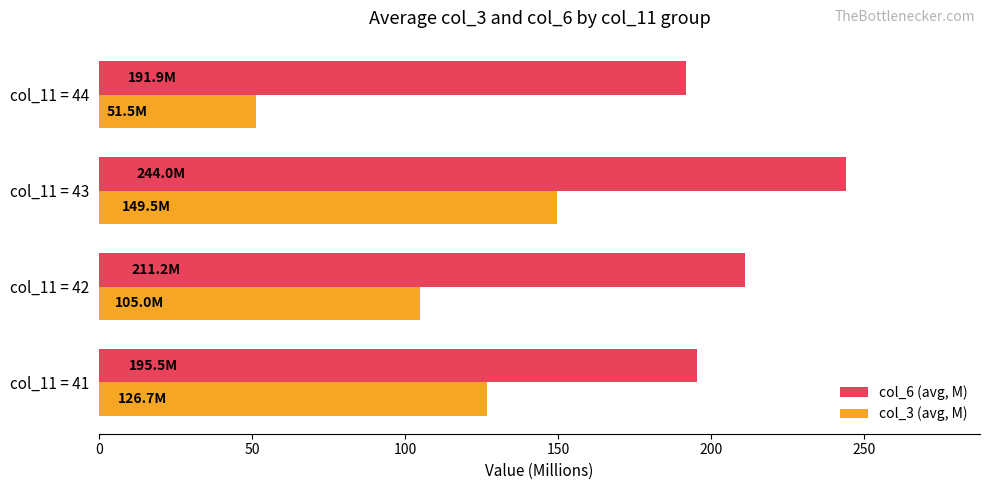

Which series has the widest spread of values?

col_3 (avg, M)